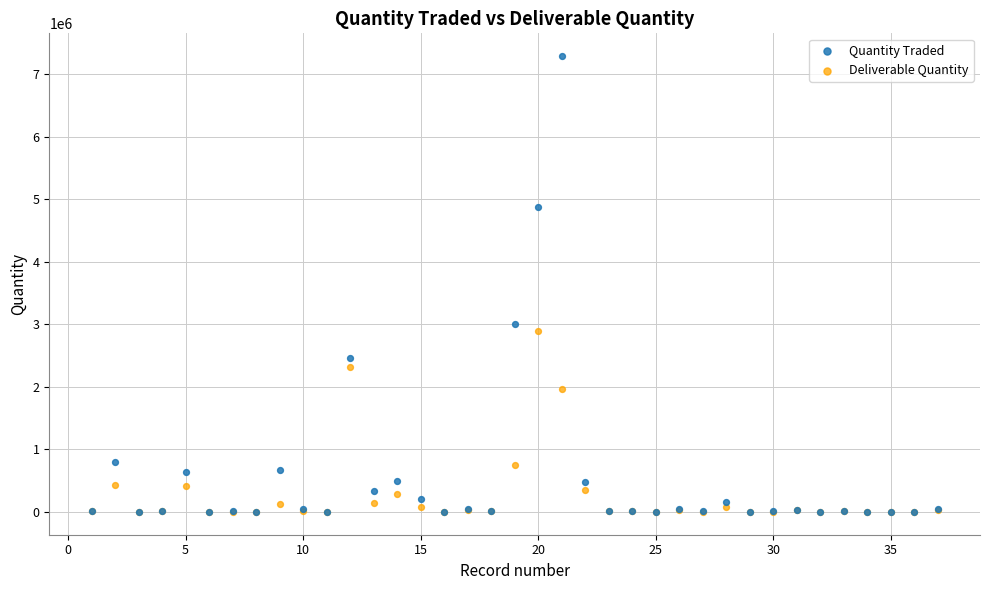

Across all series, what Y value is closest to 3644736?

2999322